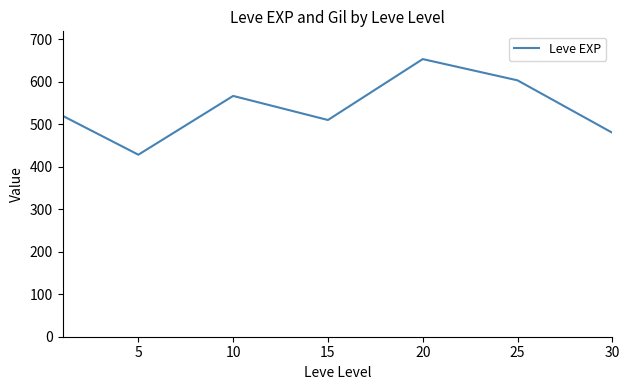

What is the smallest value displayed?

428.3